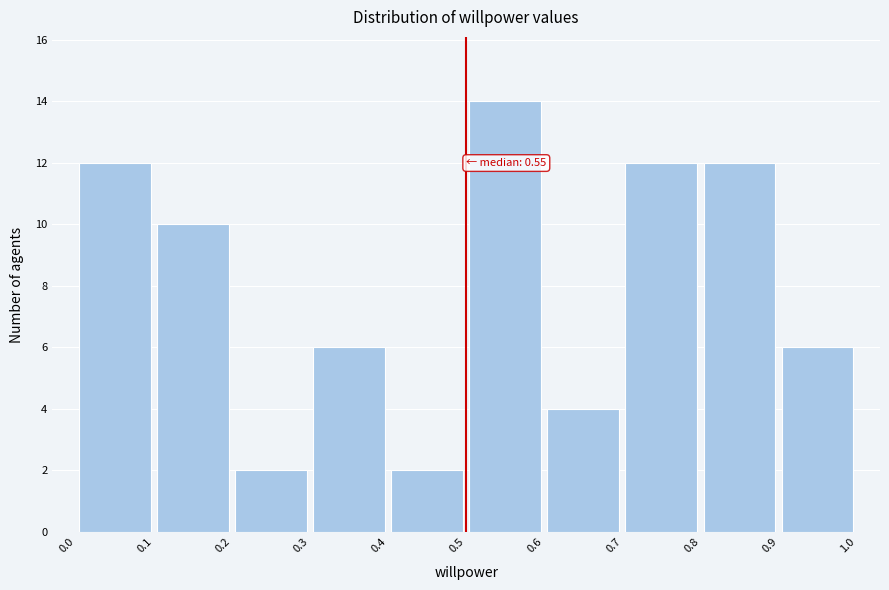

Which range on the x-axis has the tallest bar?

0.5 to 0.6